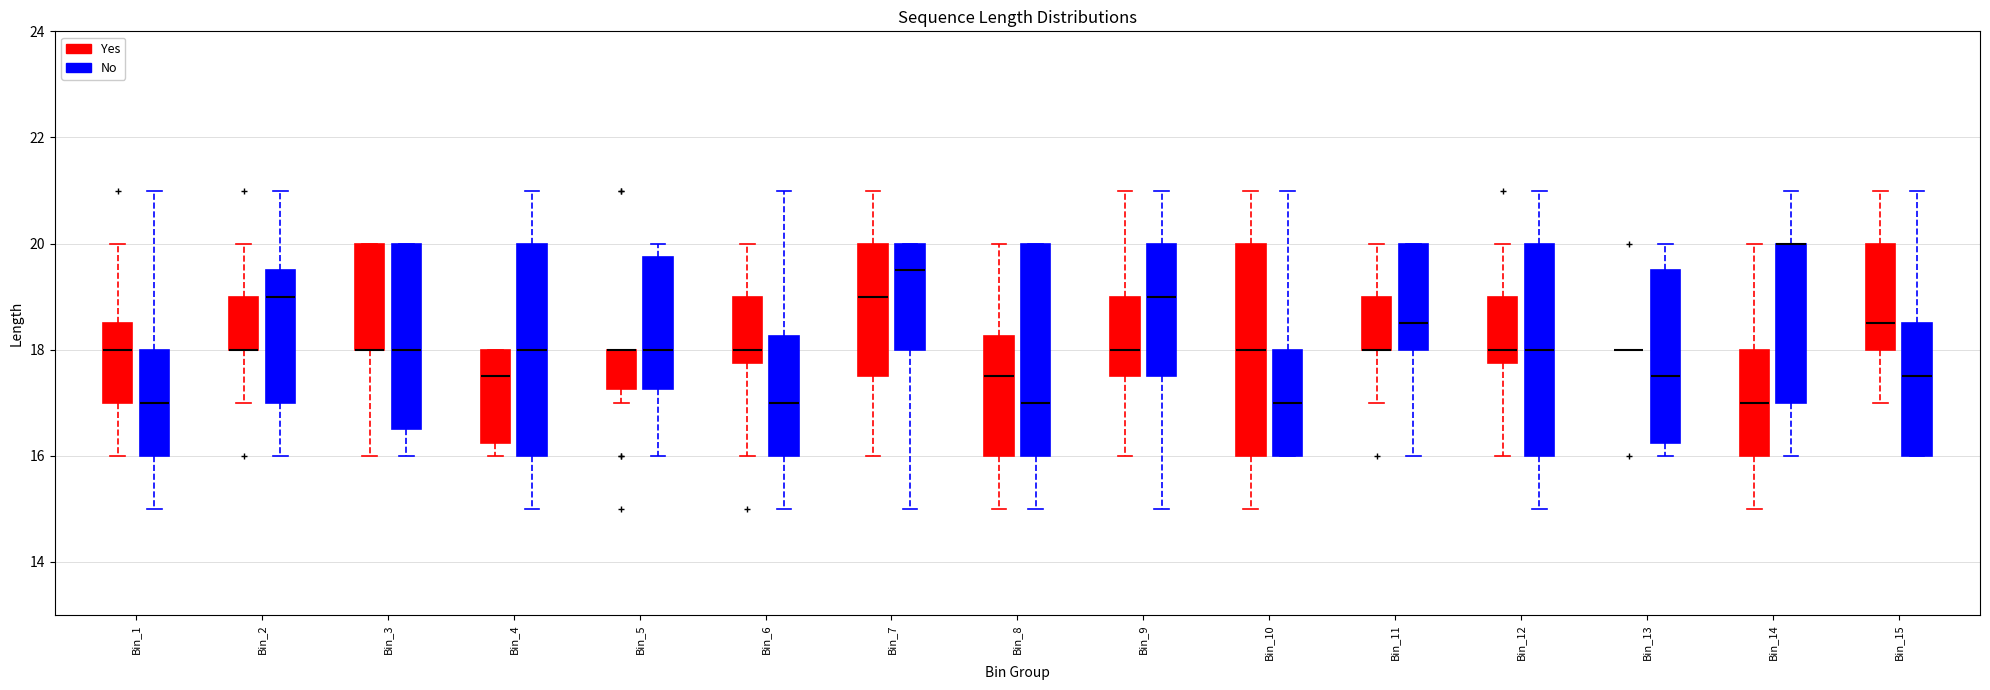

Where is the lower edge of the box for Bin_14 (No) on the y-axis? The values are not printed on the chart, so give them approximately, as read against the axis.

17.0